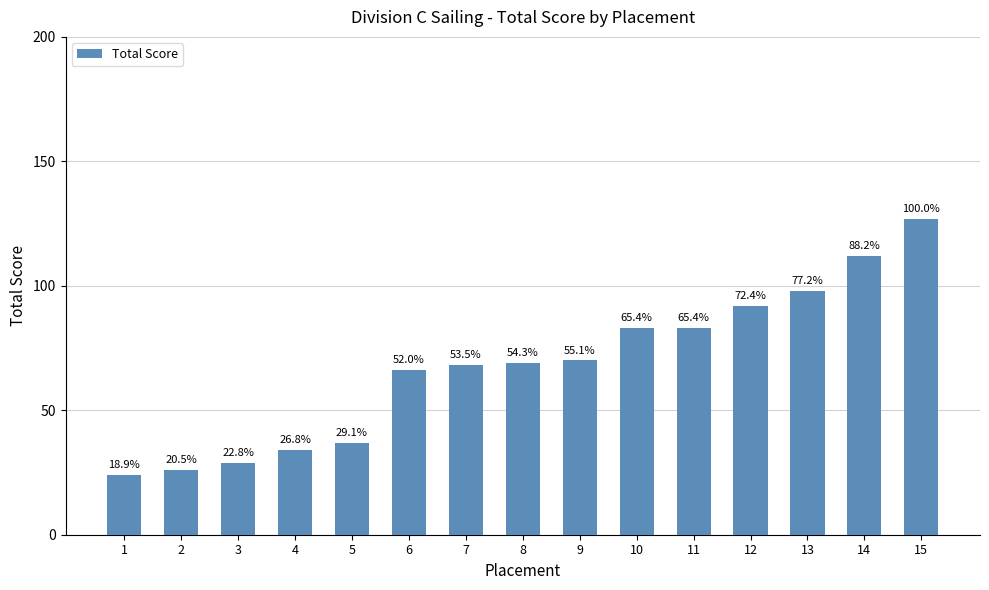

How many bars are there in total?

15